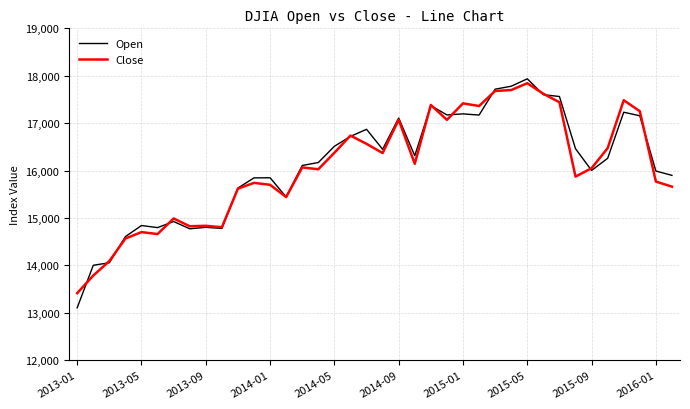

What is the maximum value for Open?

17934.8